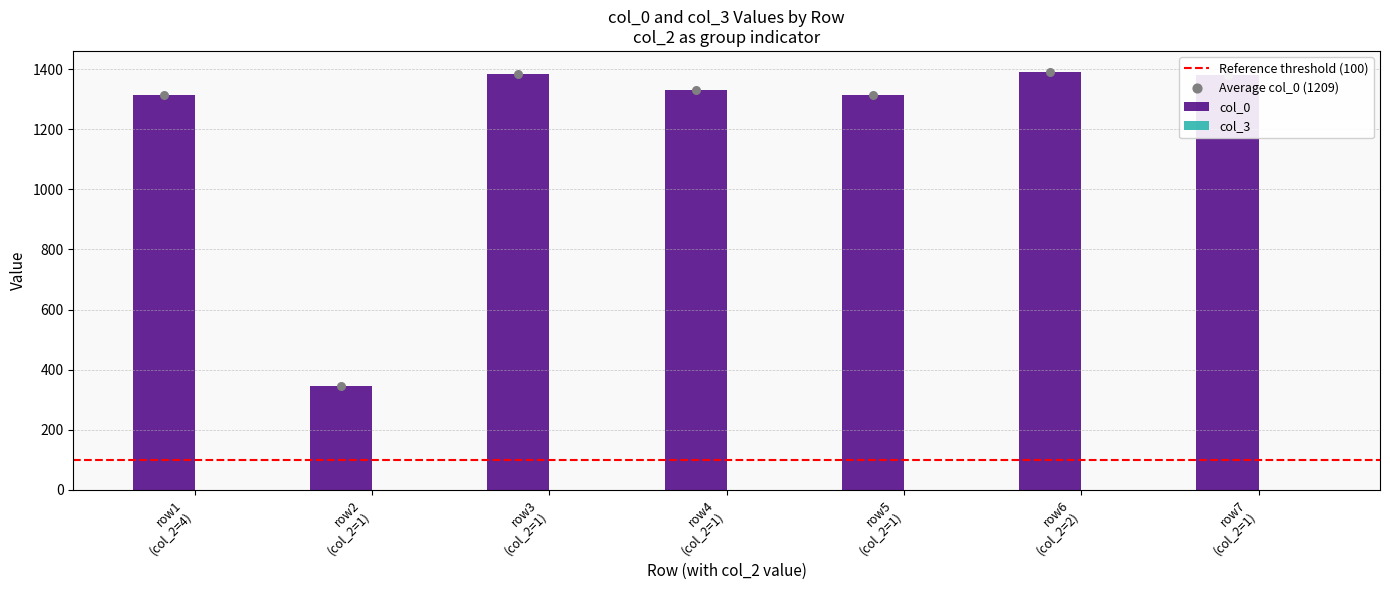

What is the difference between the maximum and minimum values in the col_0 series?

1046